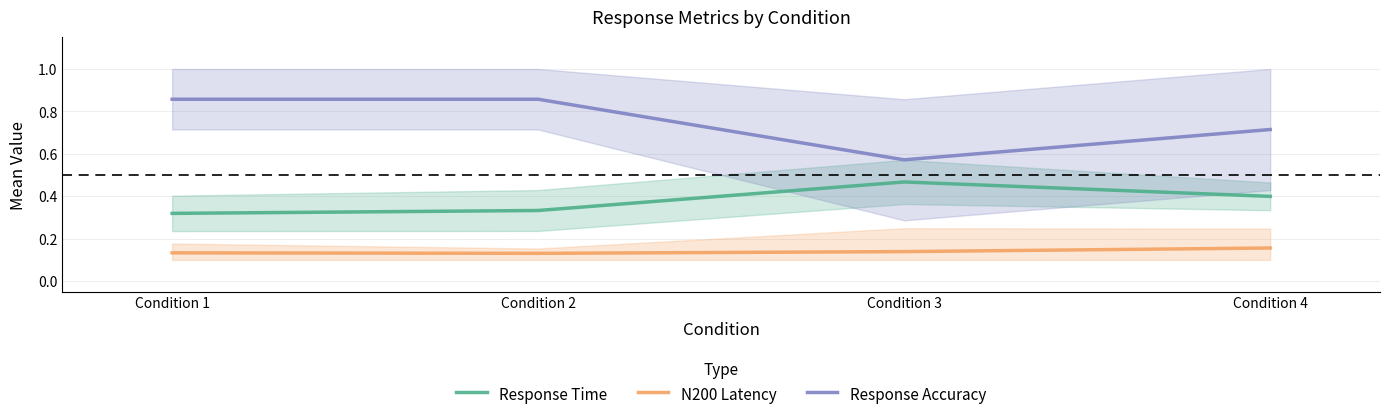

What is the average value of the Response Time series?

0.4